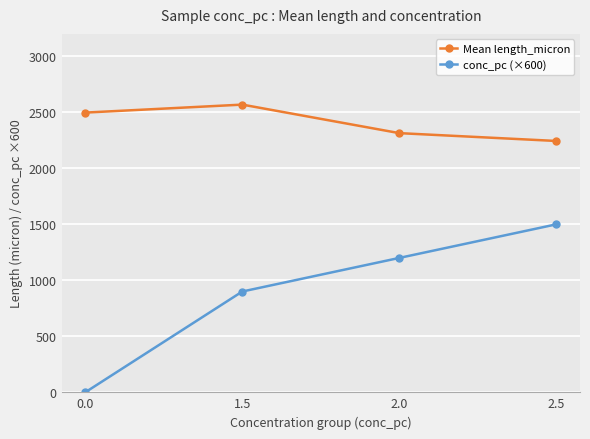

How many lines are shown in the chart?

2